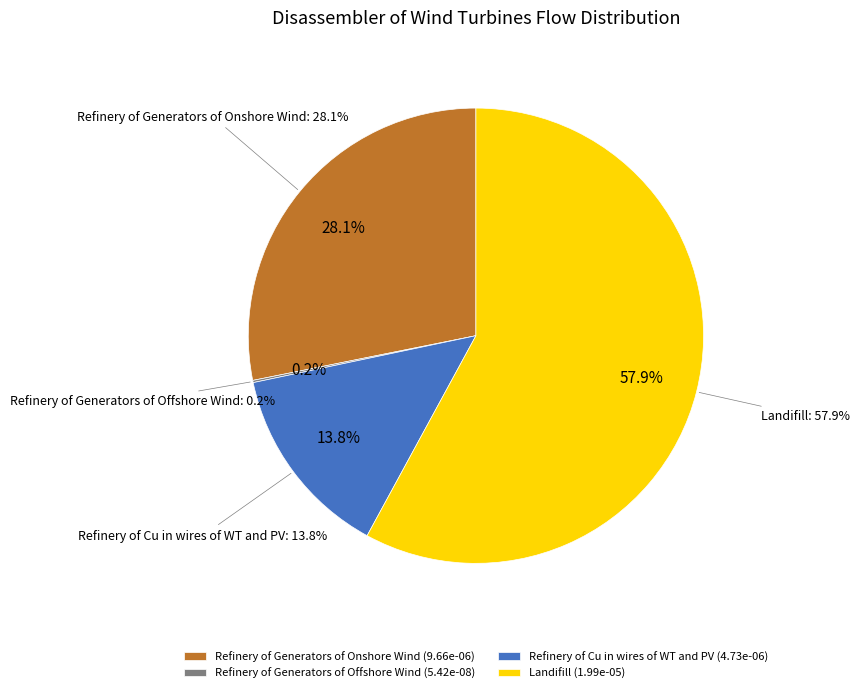

What percentage do Landifill and Refinery of Generators of Onshore Wind together represent?

86.1%